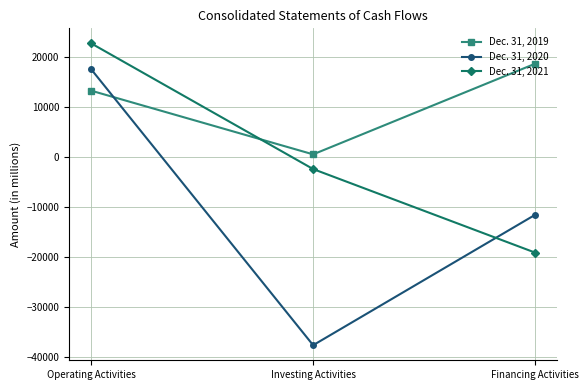

At which label is Dec. 31, 2021 closest to 1869?

Investing Activities